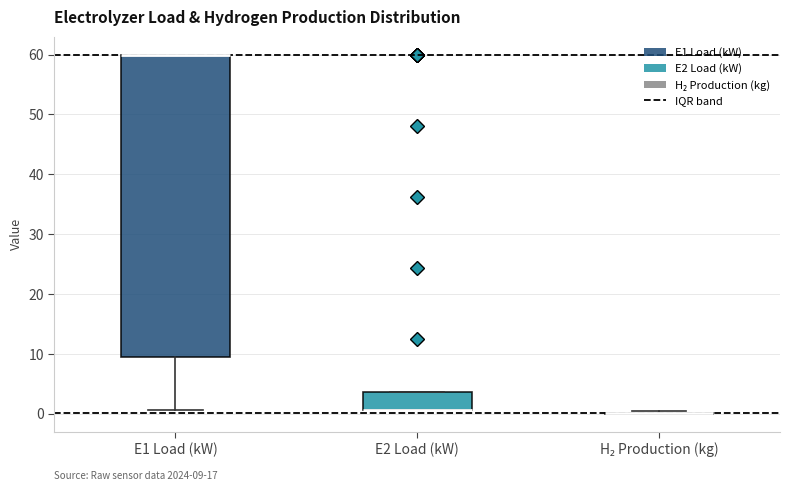

Comparing the boxes themselves (not the whiskers), which one is the tallest?

E1 Load (kW)